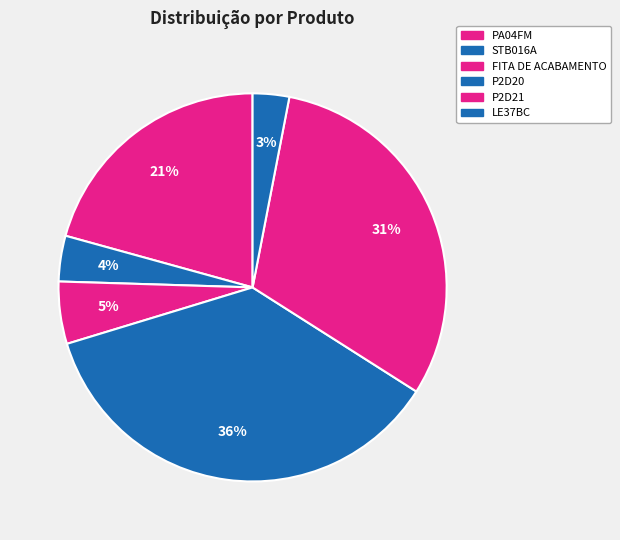

Is it true that LE37BC is 3% of the pie?

True